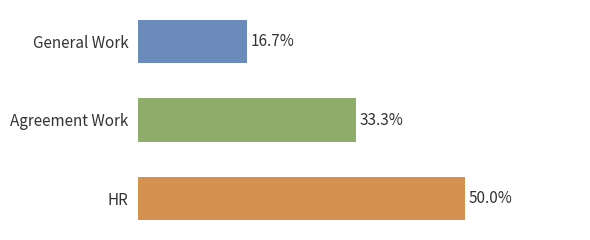

Does the chart contain any negative values?

No